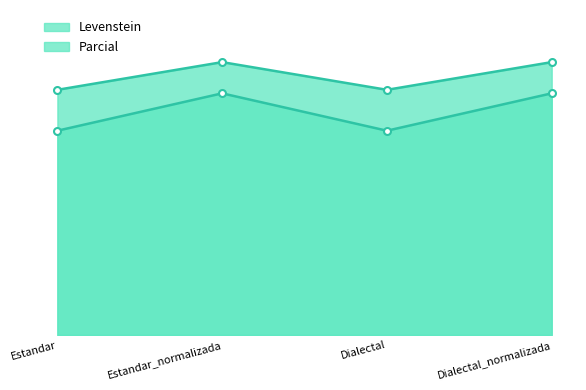

Reading right to left, list all the values displayed in this chart.

Levenstein: Dialectal_normalizada=74.4	Dialectal=62.9	Estandar_normalizada=74.4	Estandar=62.9
Parcial: Dialectal_normalizada=84.0	Dialectal=75.4	Estandar_normalizada=84.0	Estandar=75.4